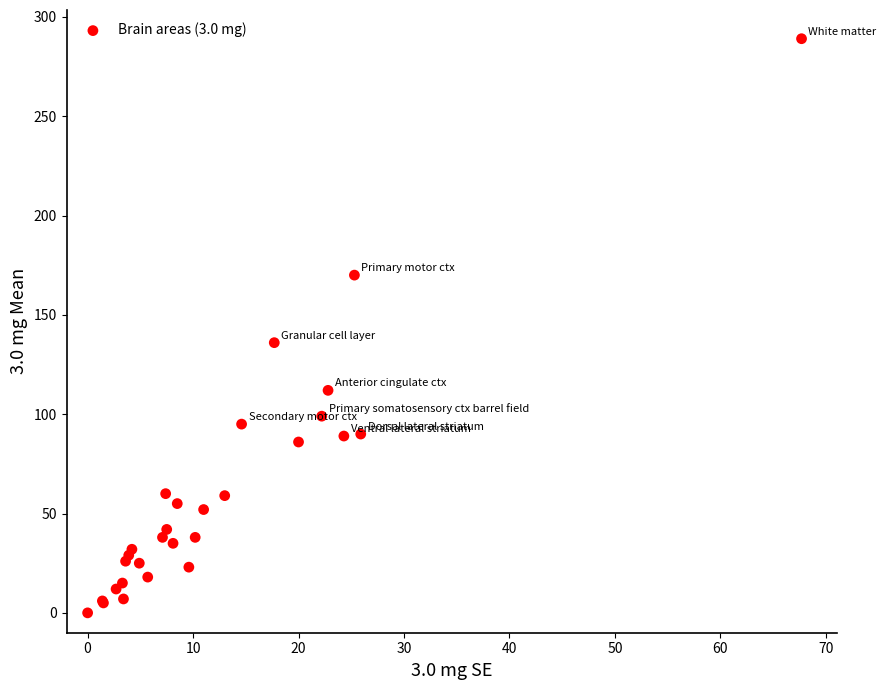

What Y value in the scatter plot is closest to 144?

136